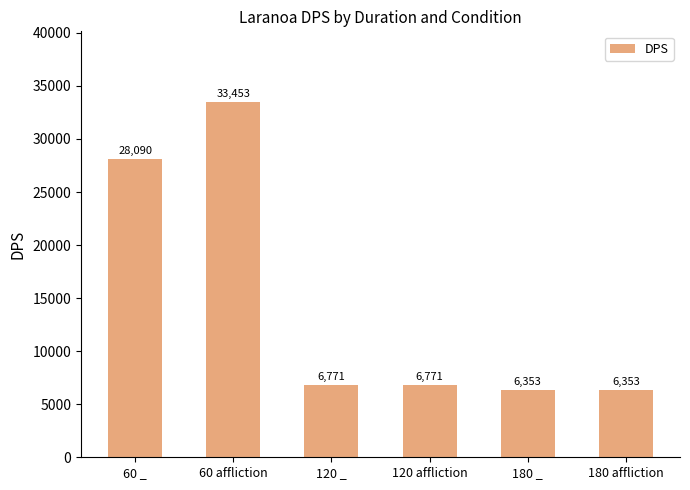

What is the change in value from 120 affliction to 180 _?

-418